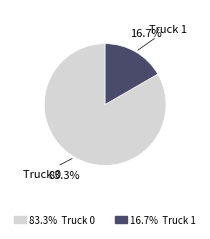

Does any single category account for the majority?

Yes